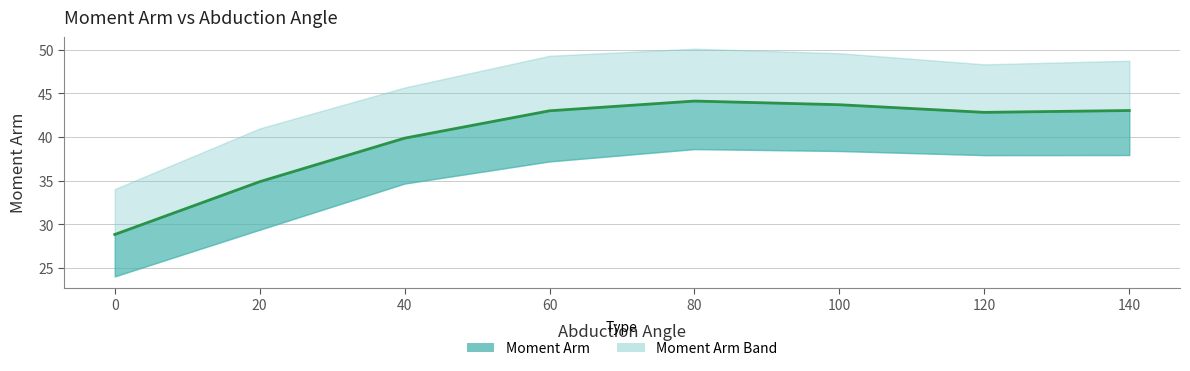

Which has a higher value, 120 or 100?

100